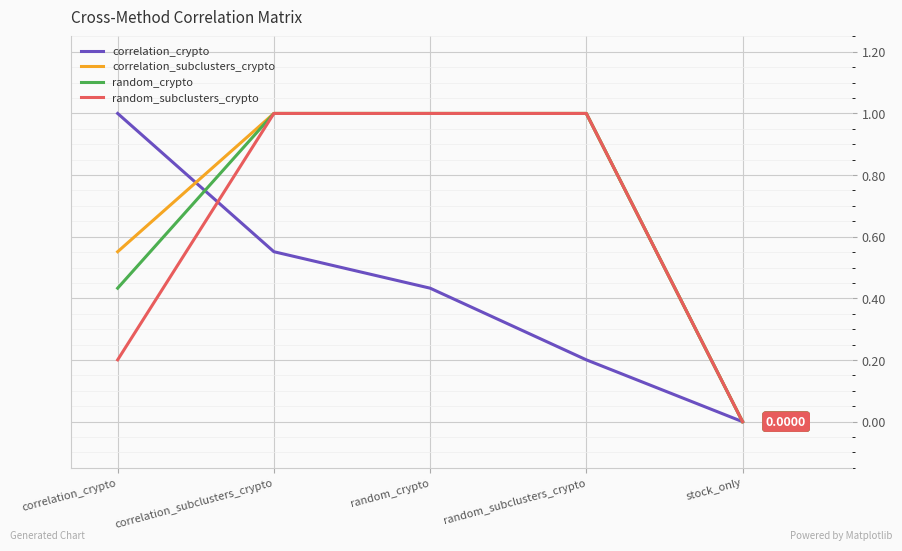

Does the chart have visible grid lines?

Yes